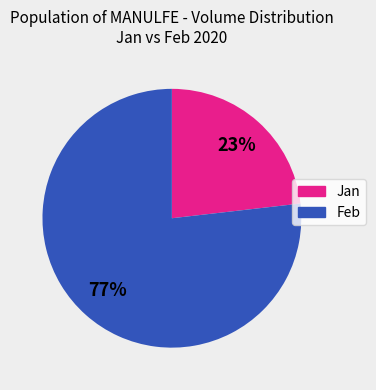

Is there a majority slice in this chart?

Yes